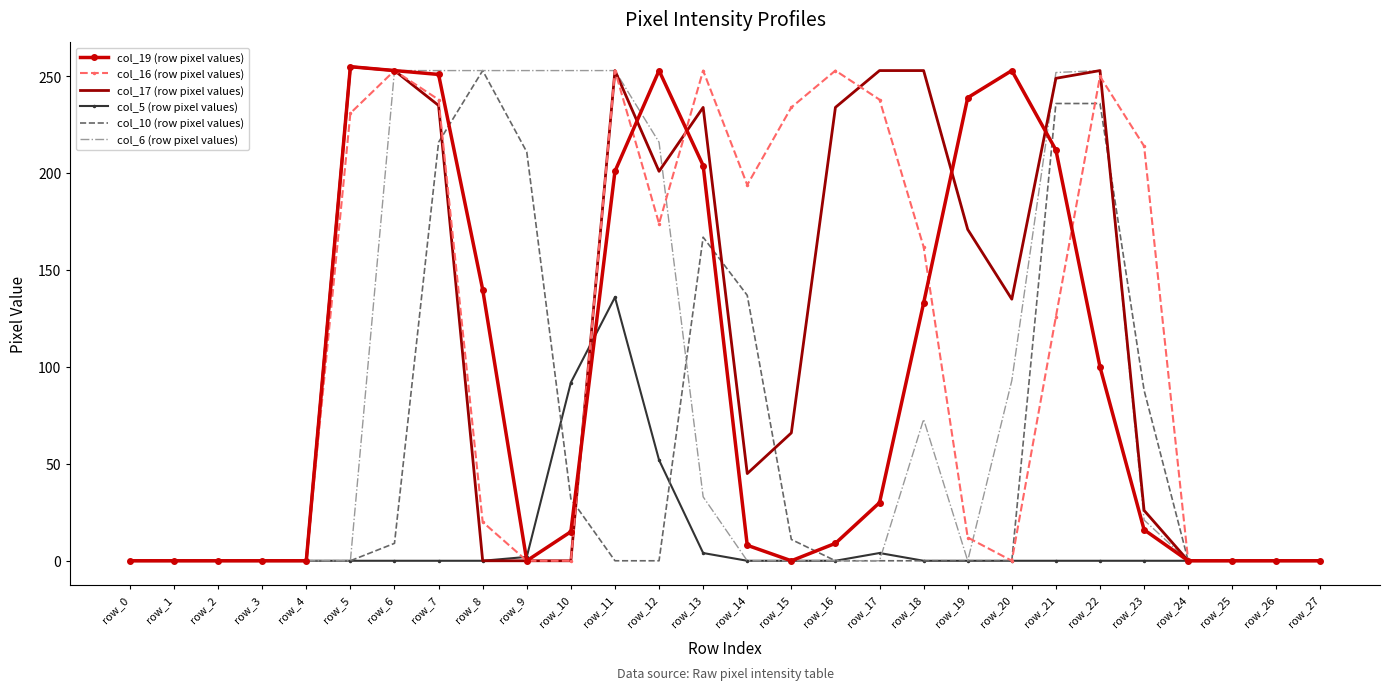

Between row_3 and row_21, which series saw the biggest shift?

col_6 (row pixel values)